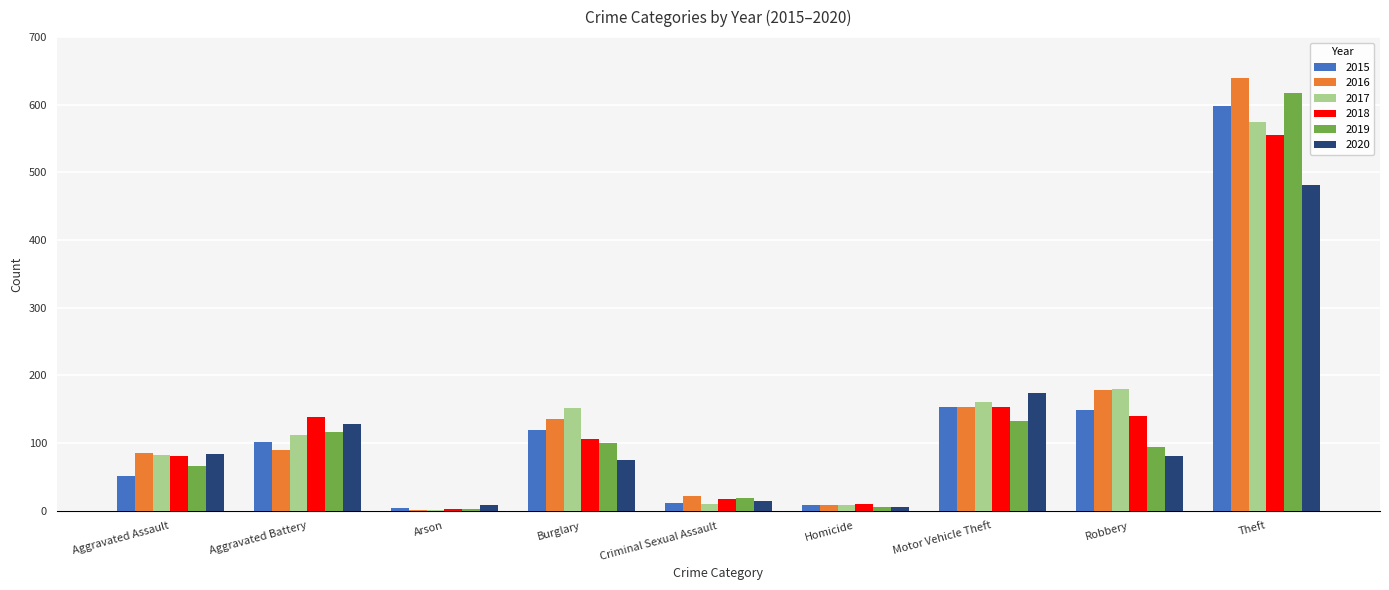

What is the maximum value for 2017?

575